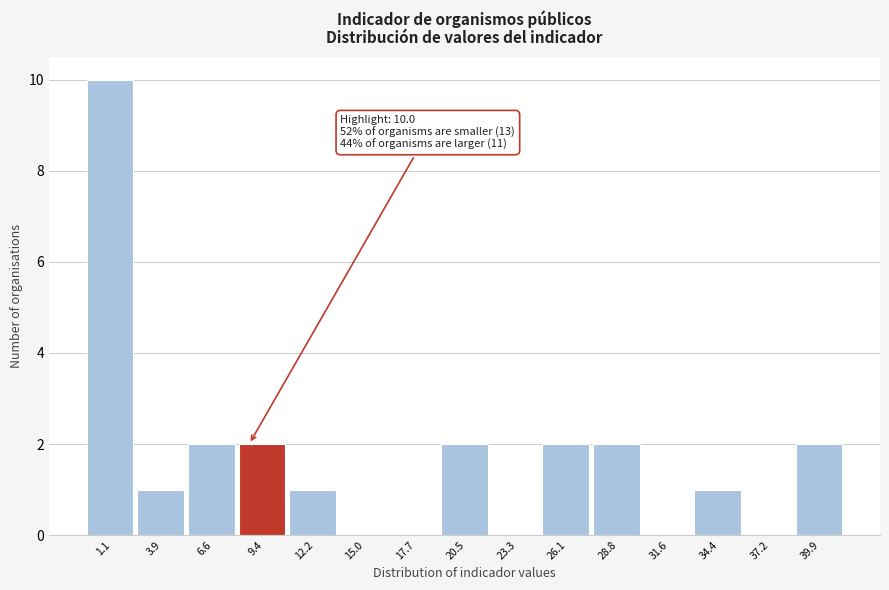

Reading right to left, extract all data points from this chart.

39.9=2	37.2=0	34.4=1	31.6=0	28.8=2	26.1=2	23.3=0	20.5=2	17.7=0	15.0=0	12.2=1	9.4=2	6.6=2	3.9=1	1.1=10